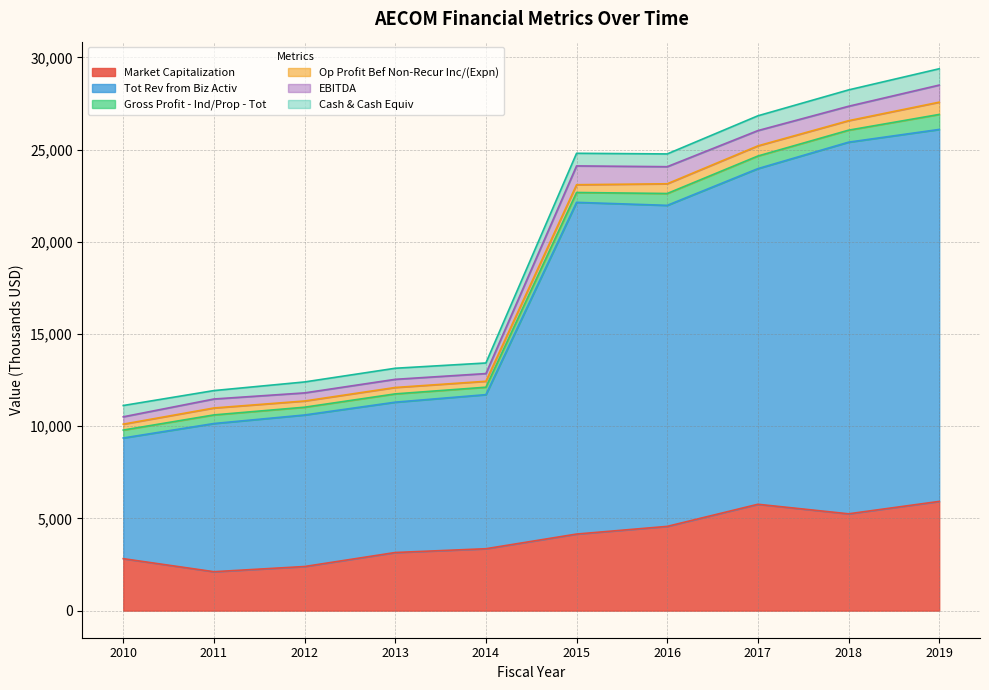

What is the value of the Market Capitalization point at the 10th from the left?

5924.2